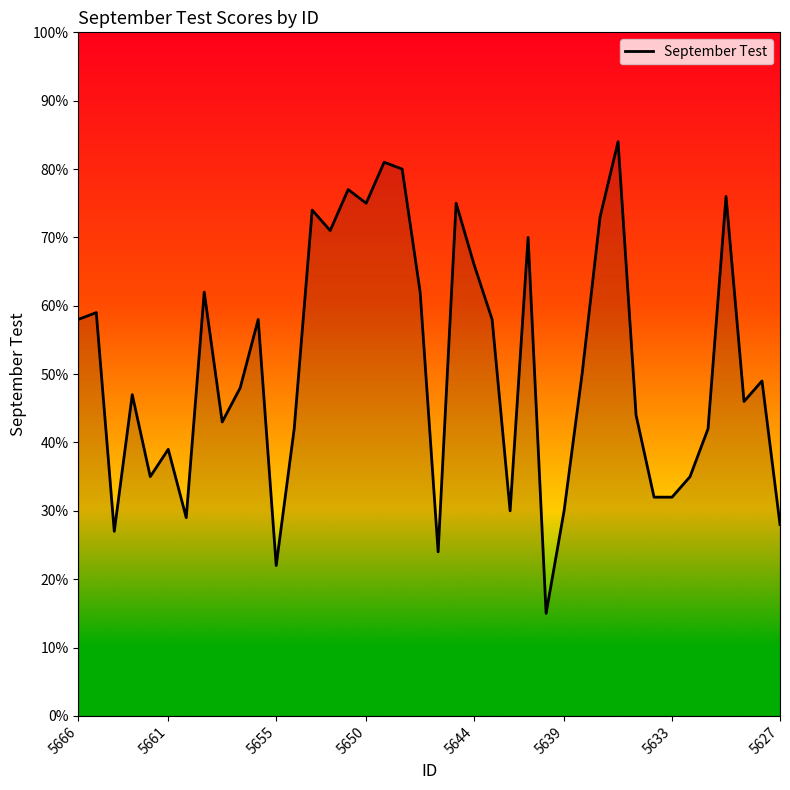

What is the smallest value displayed?

15